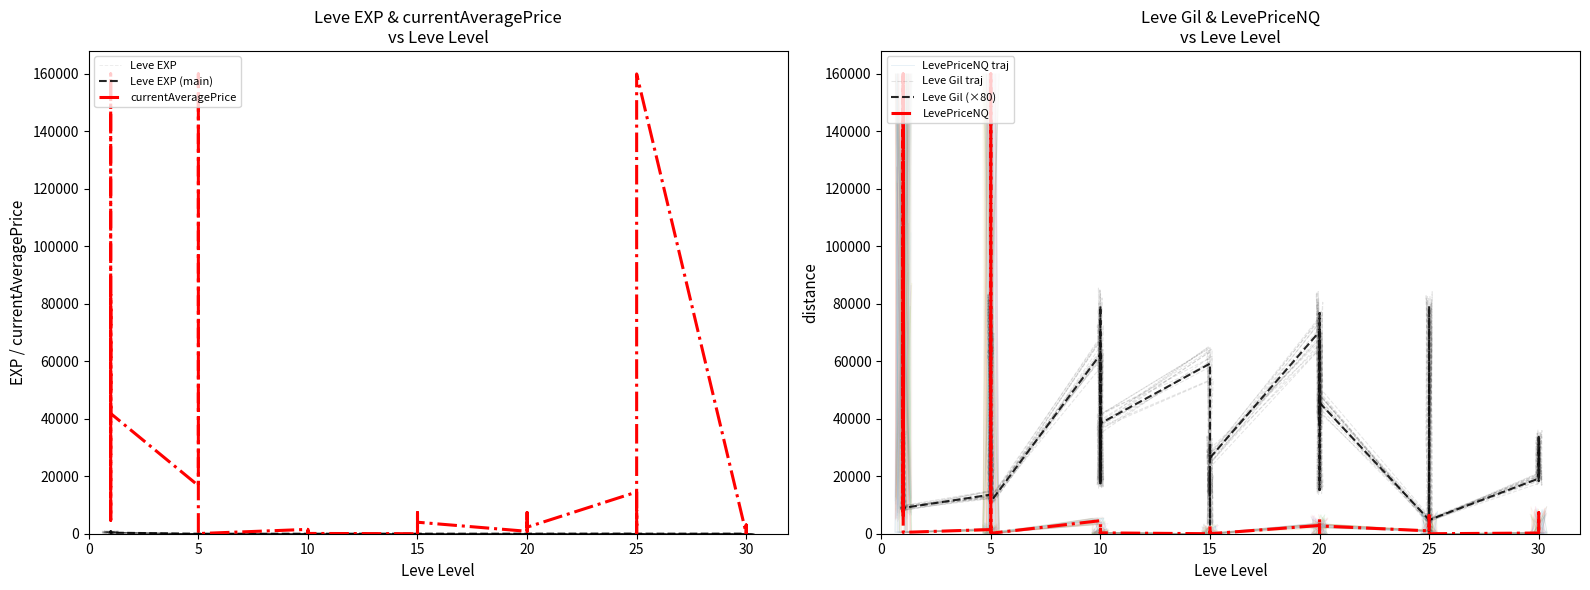

How many values in the Leve Gil series exceed 31200?

18